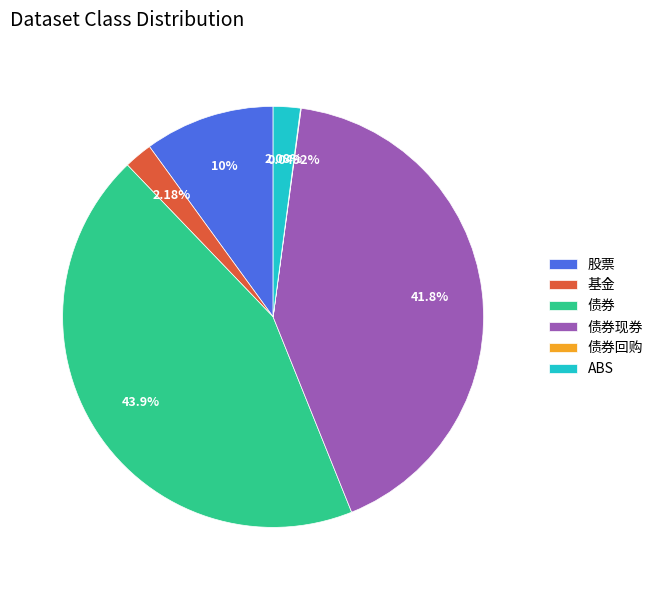

To the nearest percent, what is the combined percentage of 基金 and ABS?

4%